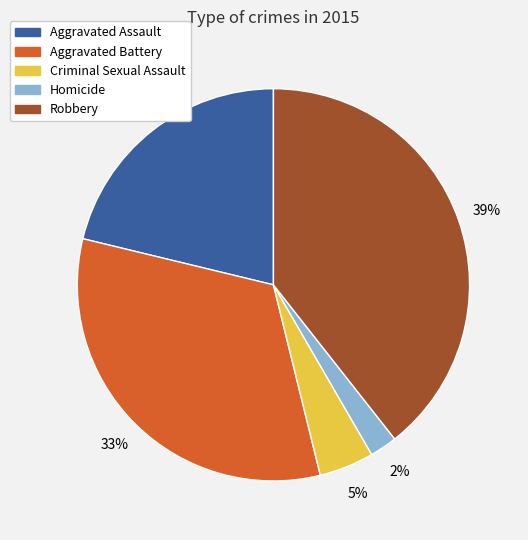

Rank the categories by value from highest to lowest.

Robbery, Aggravated Battery, Aggravated Assault, Criminal Sexual Assault, Homicide